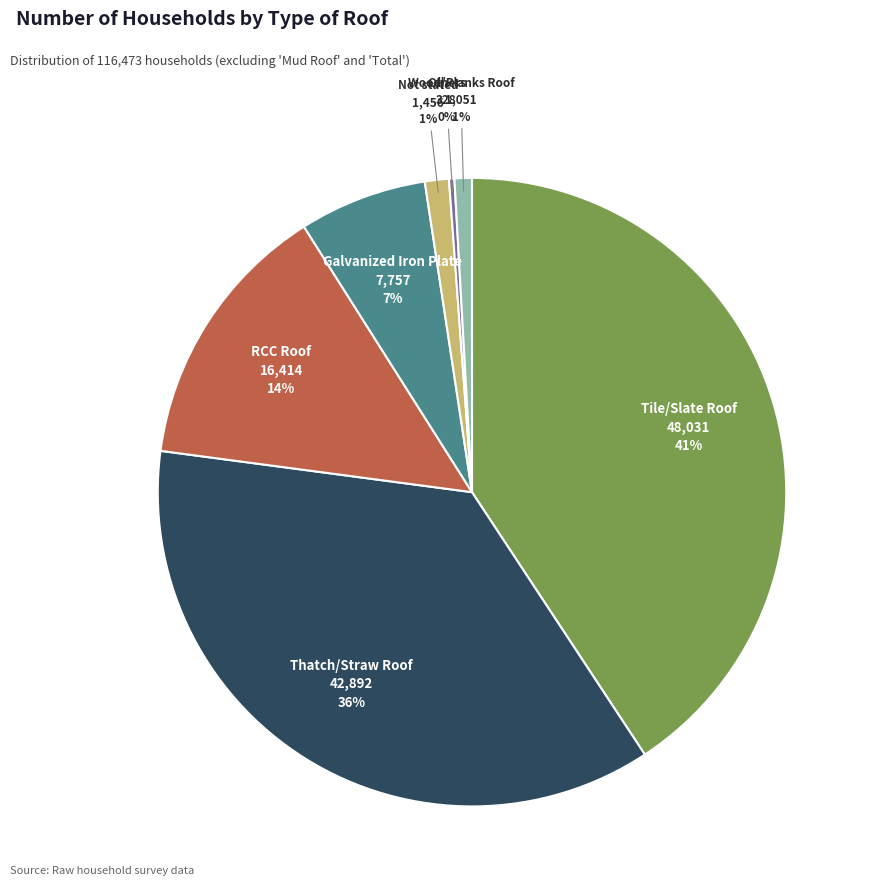

Is there a majority slice in this chart?

No